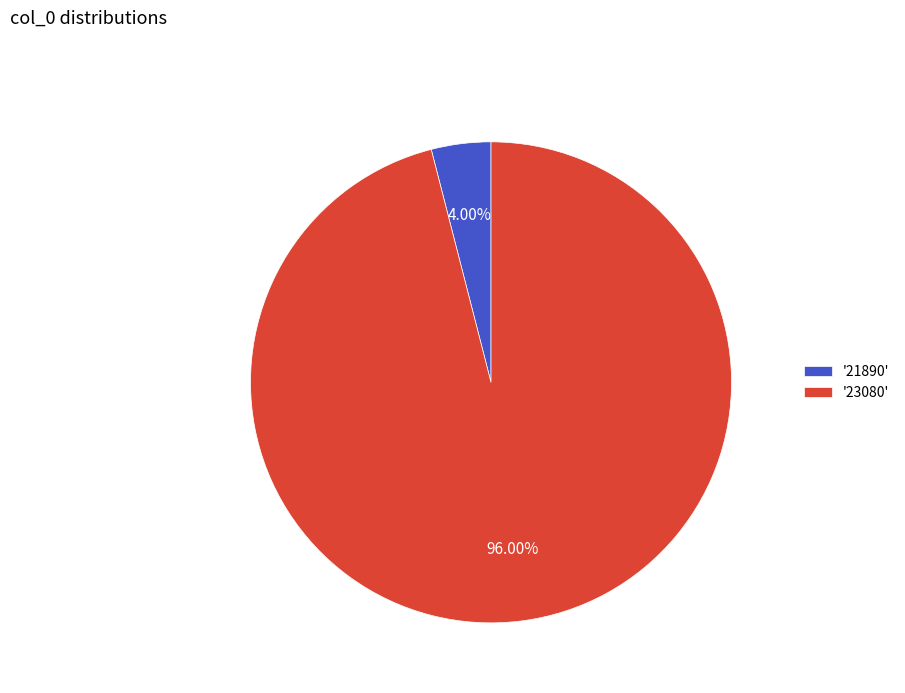

Which slice is the largest?

'23080'